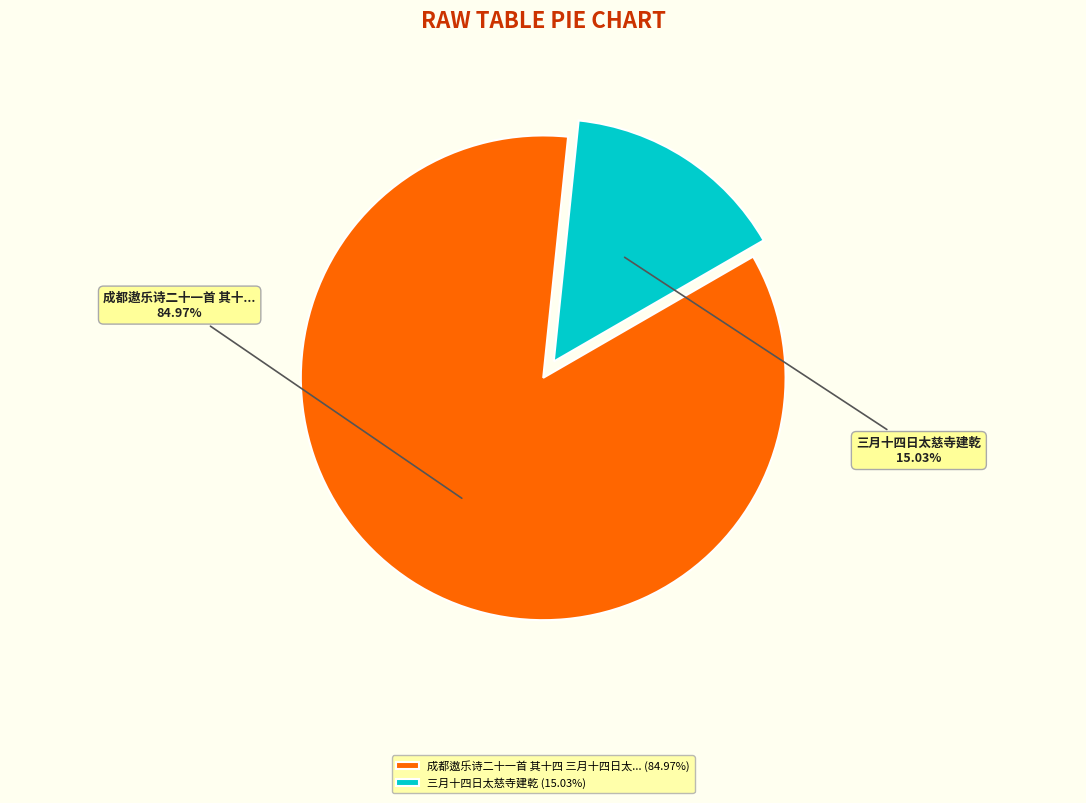

Which slice is the smallest?

三月十四日太慈寺建乾 (15.03%)